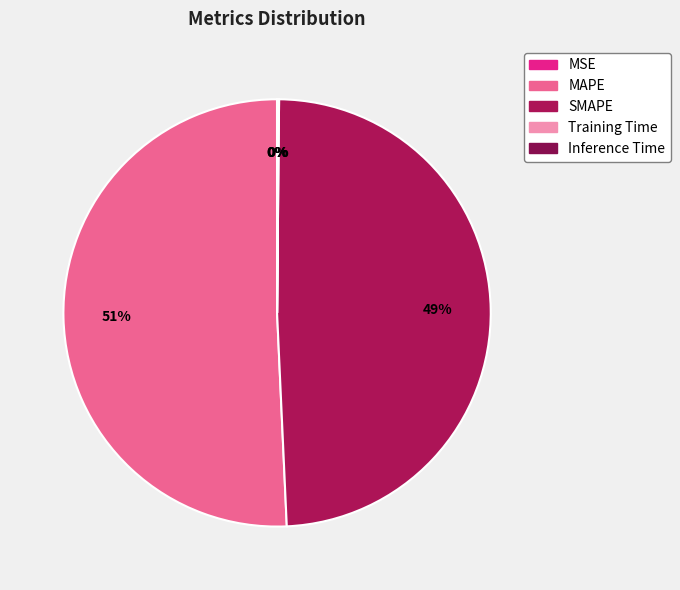

Count the number of slices in the pie.

5